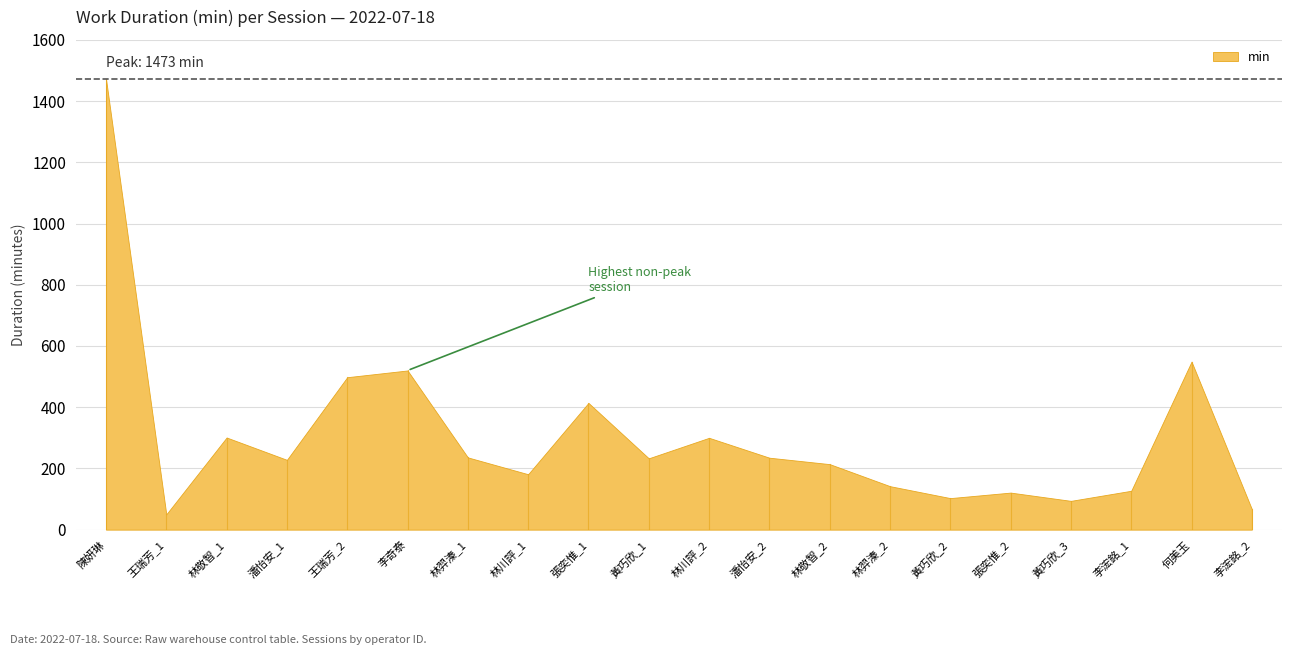

What is the average value?

304